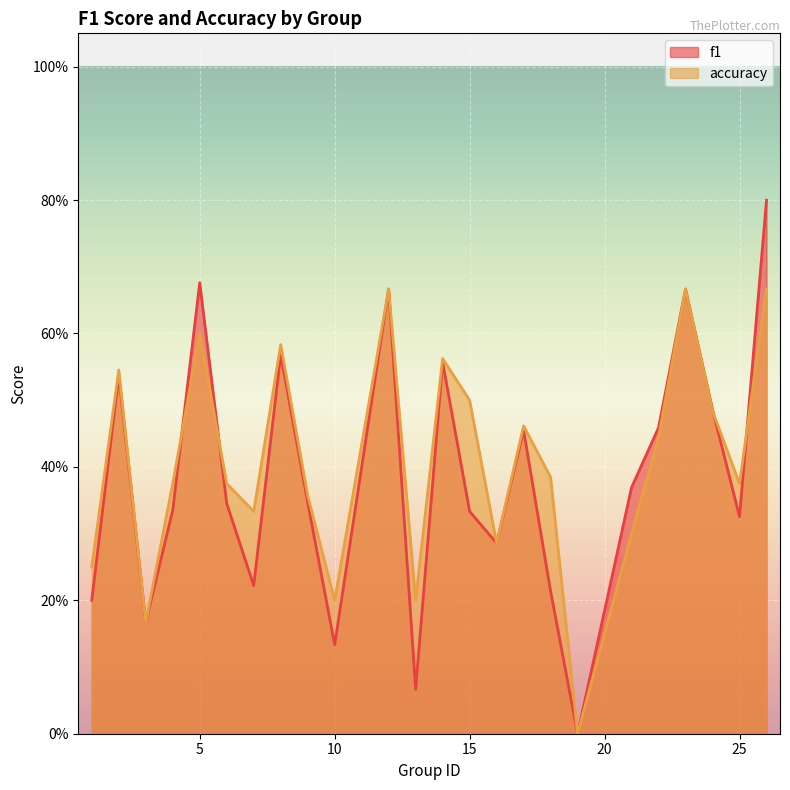

Is it true that f1 equals 0.4 at 21?

True